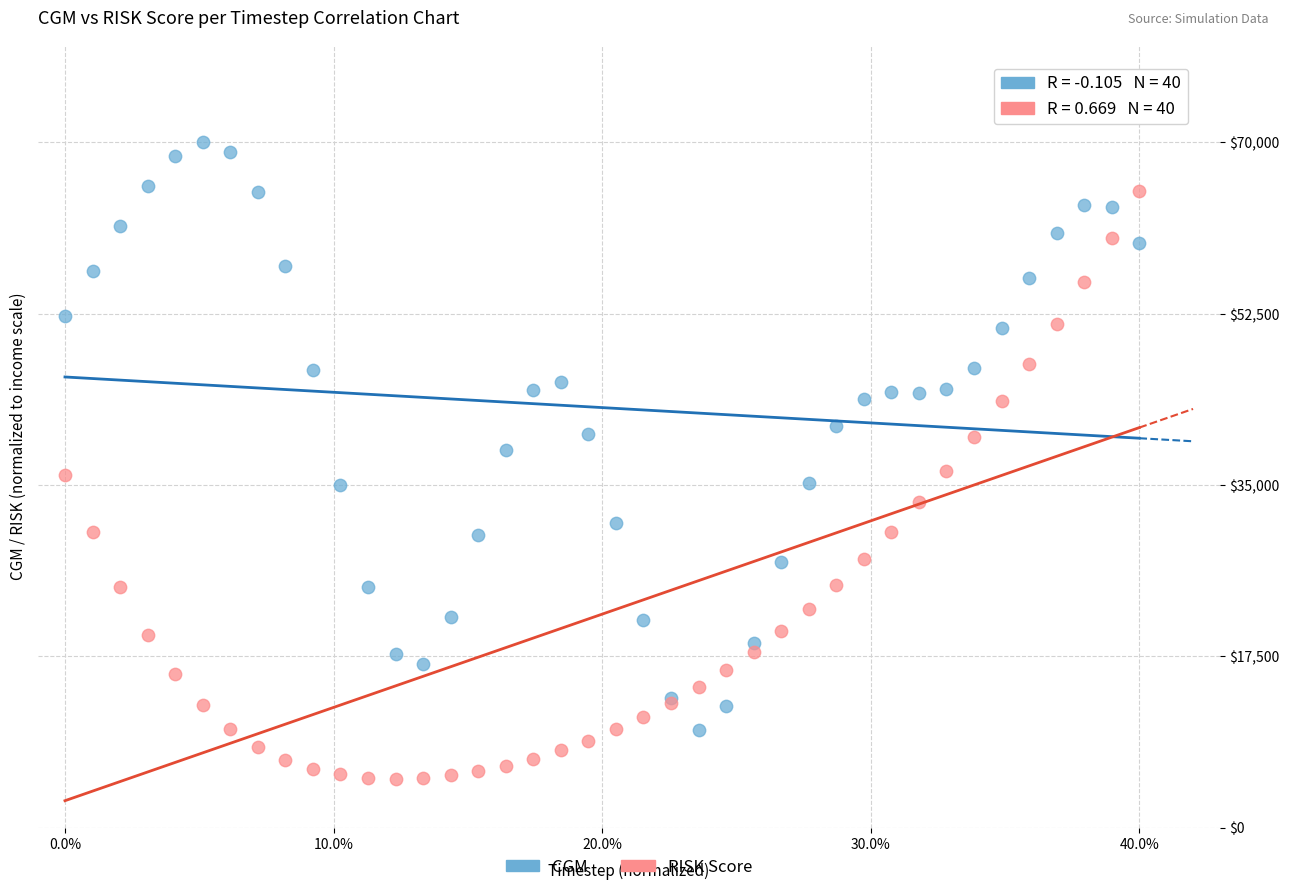

What are all the series names shown in the legend?

CGM, RISK Score